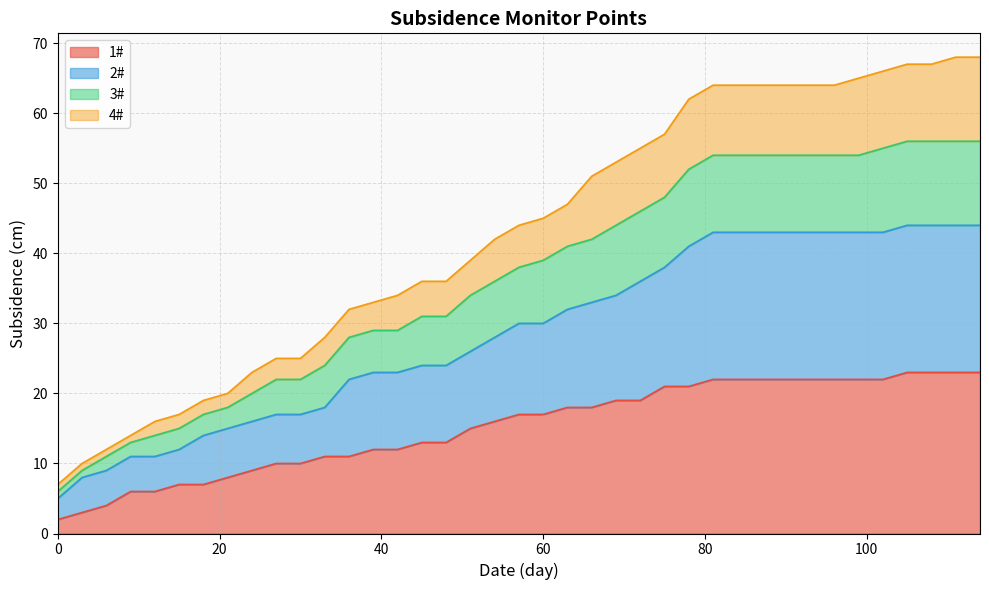

What is the lowest value of the 2# series?

5